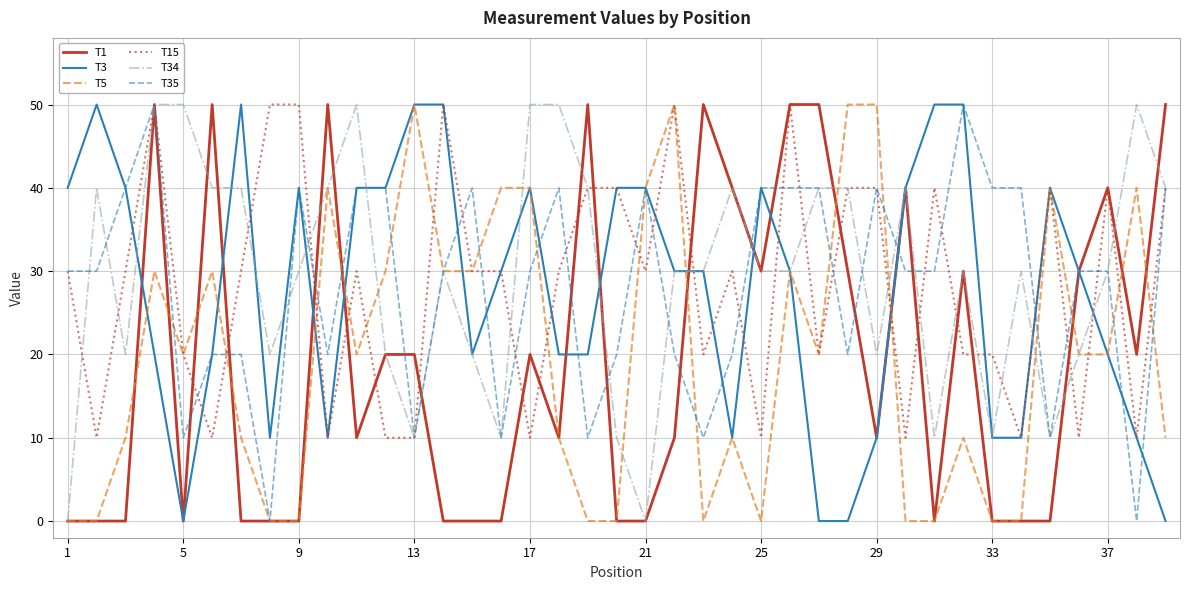

What is the highest value of the T3 series?

50